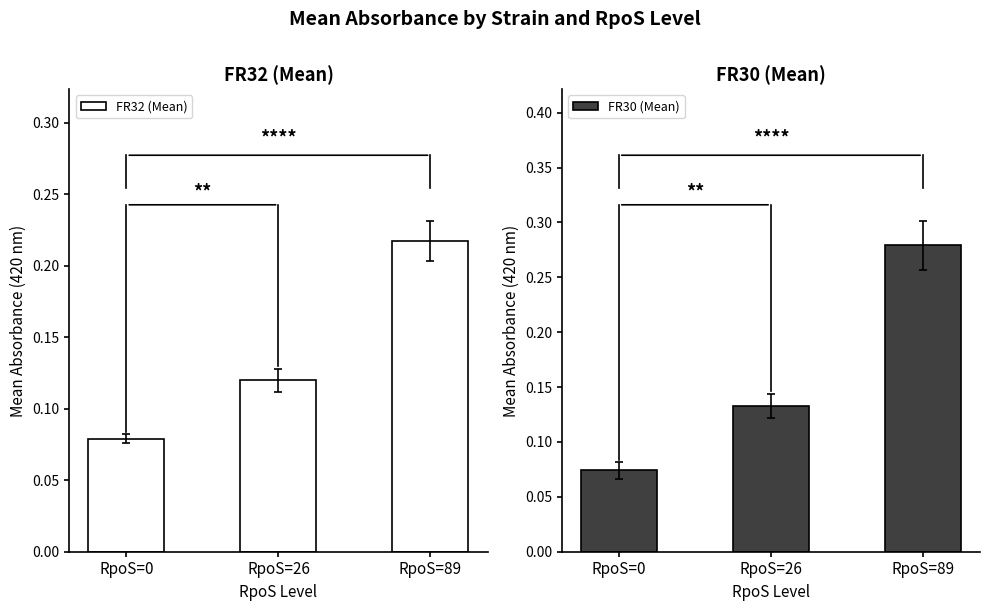

What is the highest value of the FR32 (Mean) series?

0.2